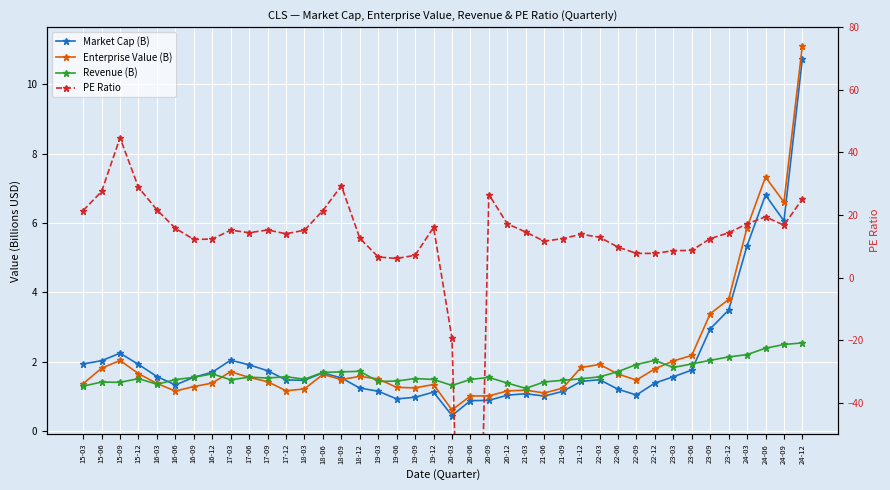

What is the difference between the maximum and minimum values in the Revenue (B) series?

1.3